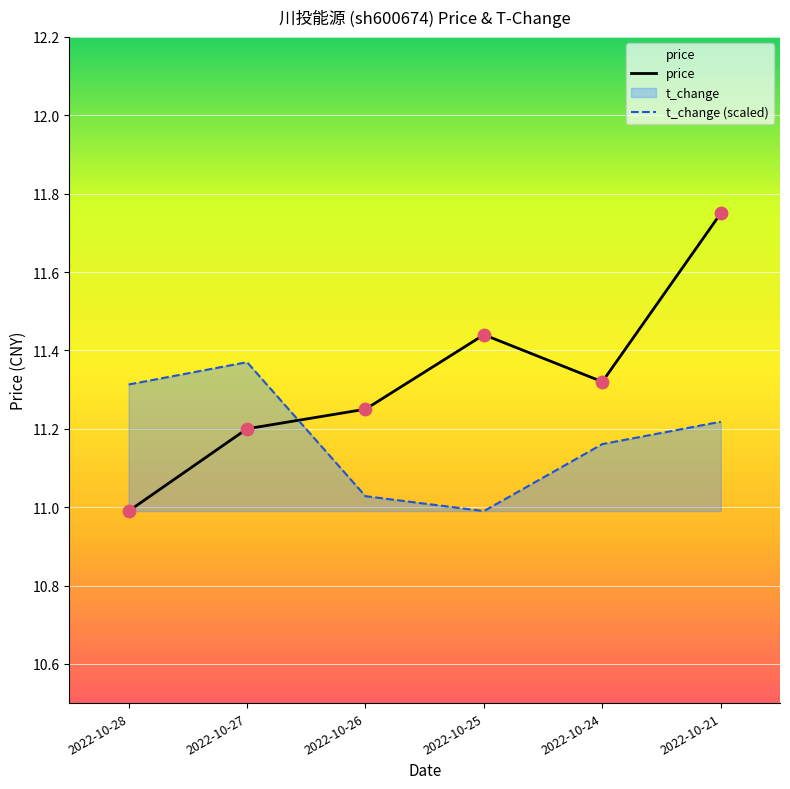

Is the value of price at 2022-10-21 greater than the value of t_change (scaled) at 2022-10-26?

Yes